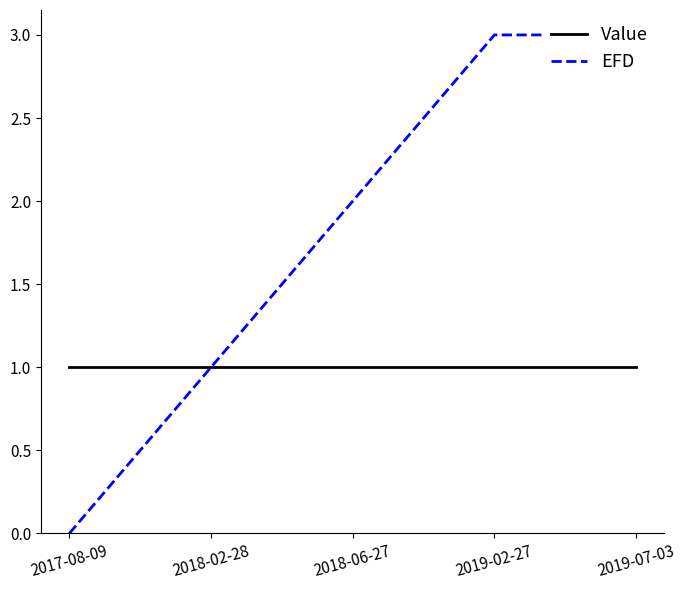

Where does the EFD series first go above 2?

2019-02-27